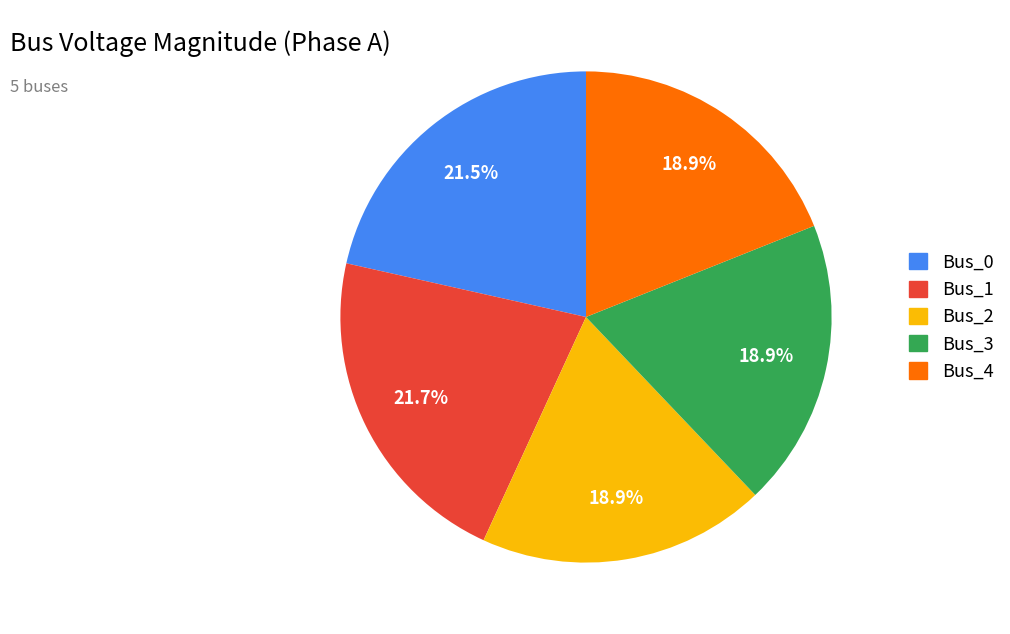

How many slices are in this pie chart?

5